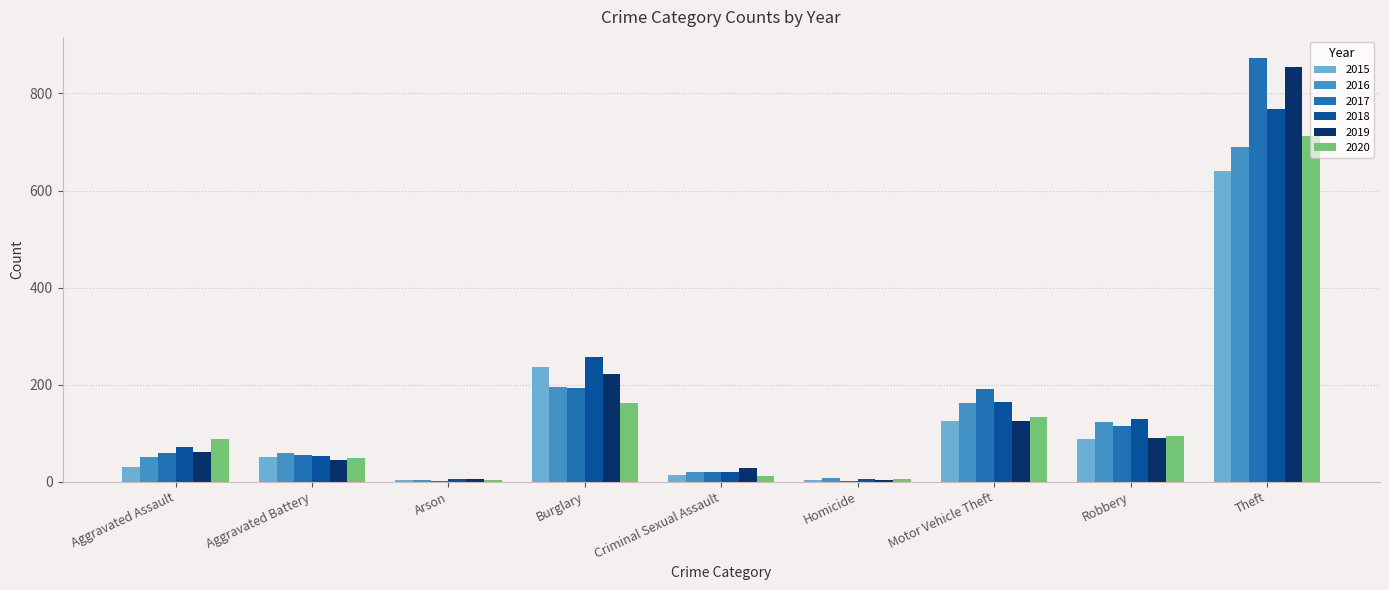

At which category is the sum across all series the highest?

Theft